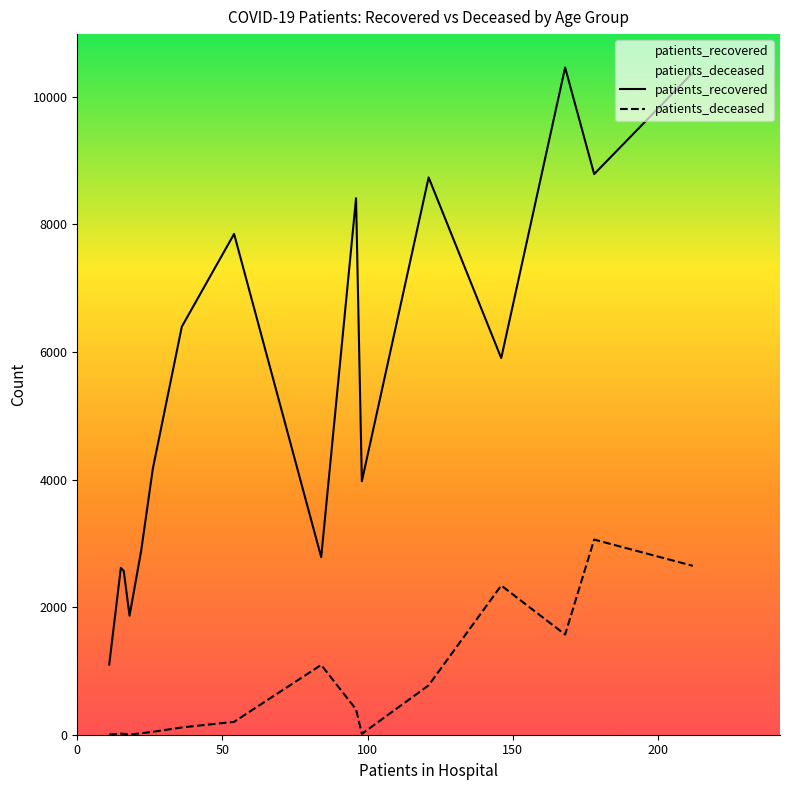

True or false: patients_deceased and patients_recovered cross at least once.

False